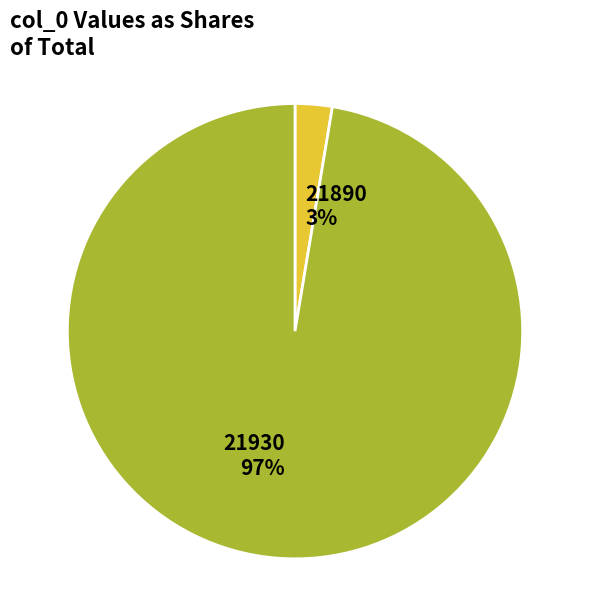

Do 21930 and 21890 together represent more than half of the pie?

Yes